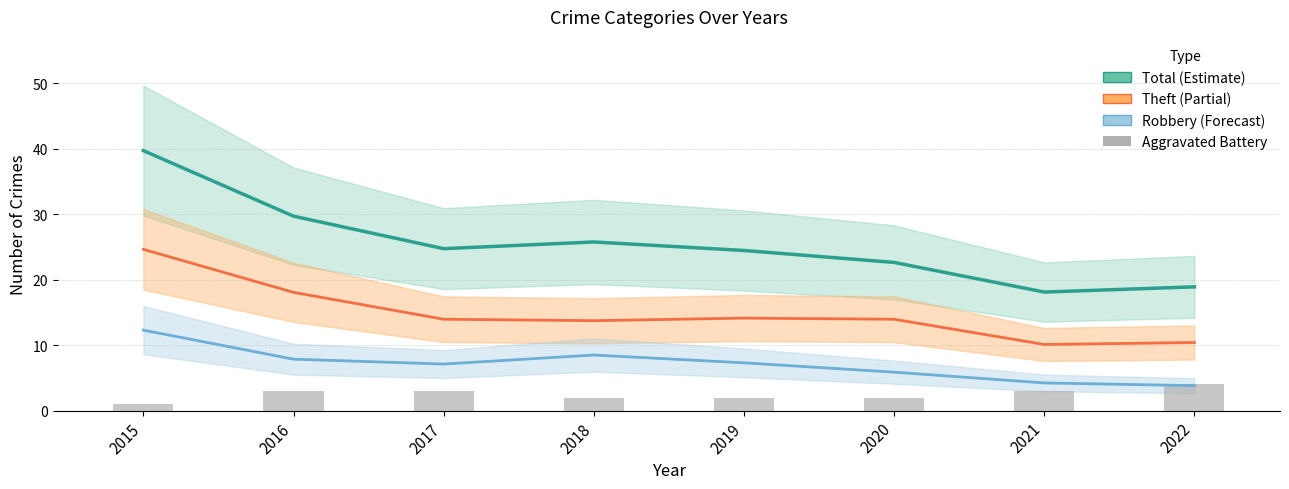

List the series in order of their overall mean, highest first.

Total, Theft, Robbery, Aggravated Battery